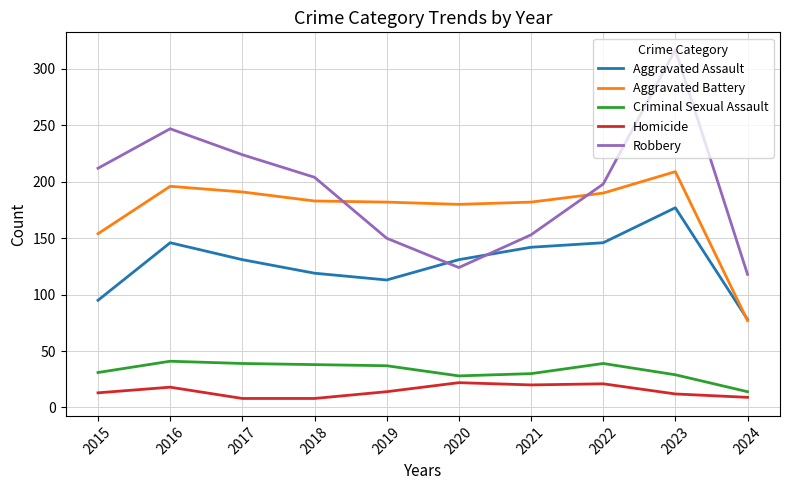

At which category is the sum across all series the highest?

2023